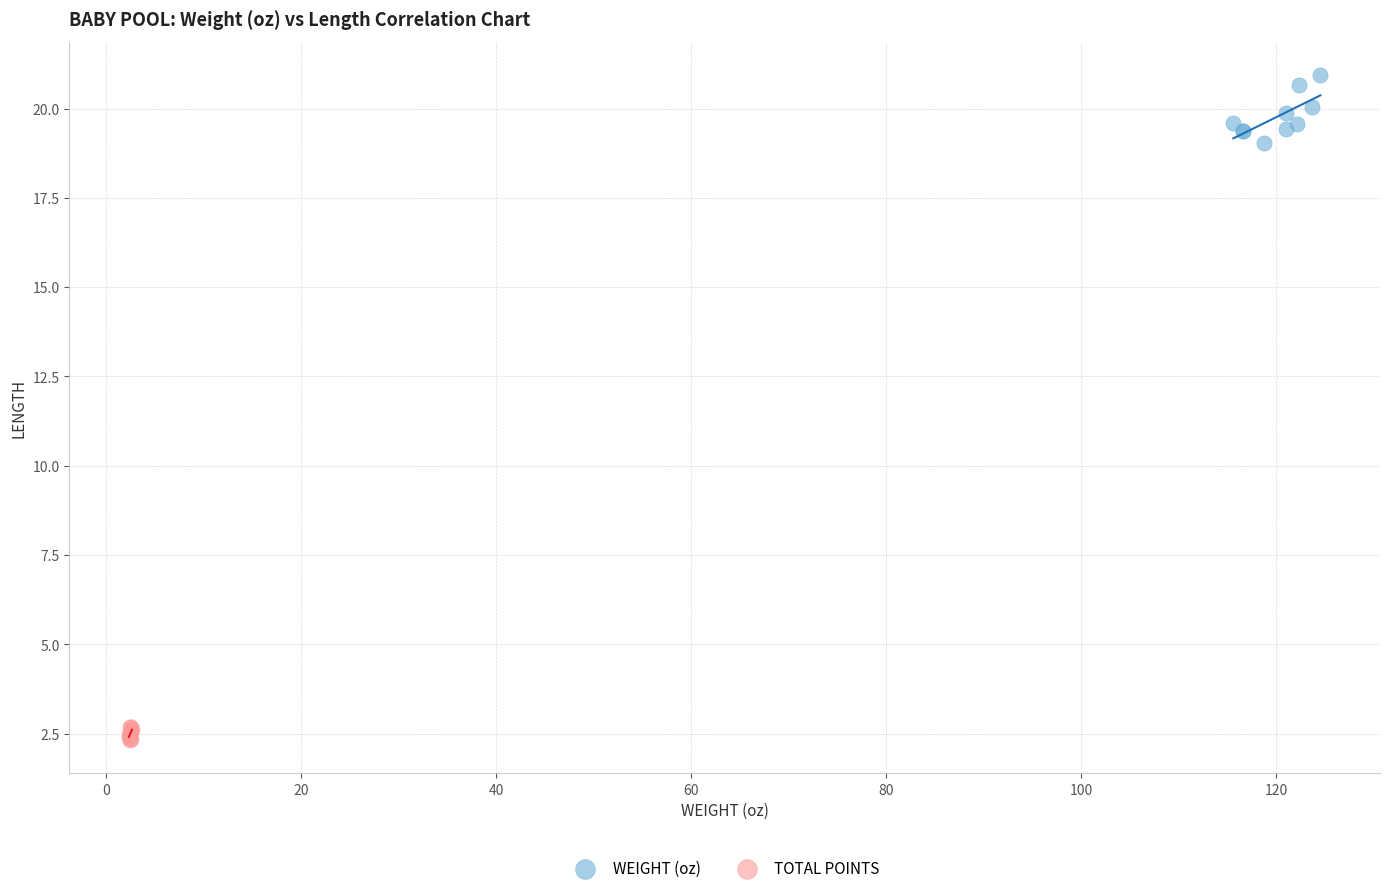

Which series contains the highest Y value?

WEIGHT (oz)